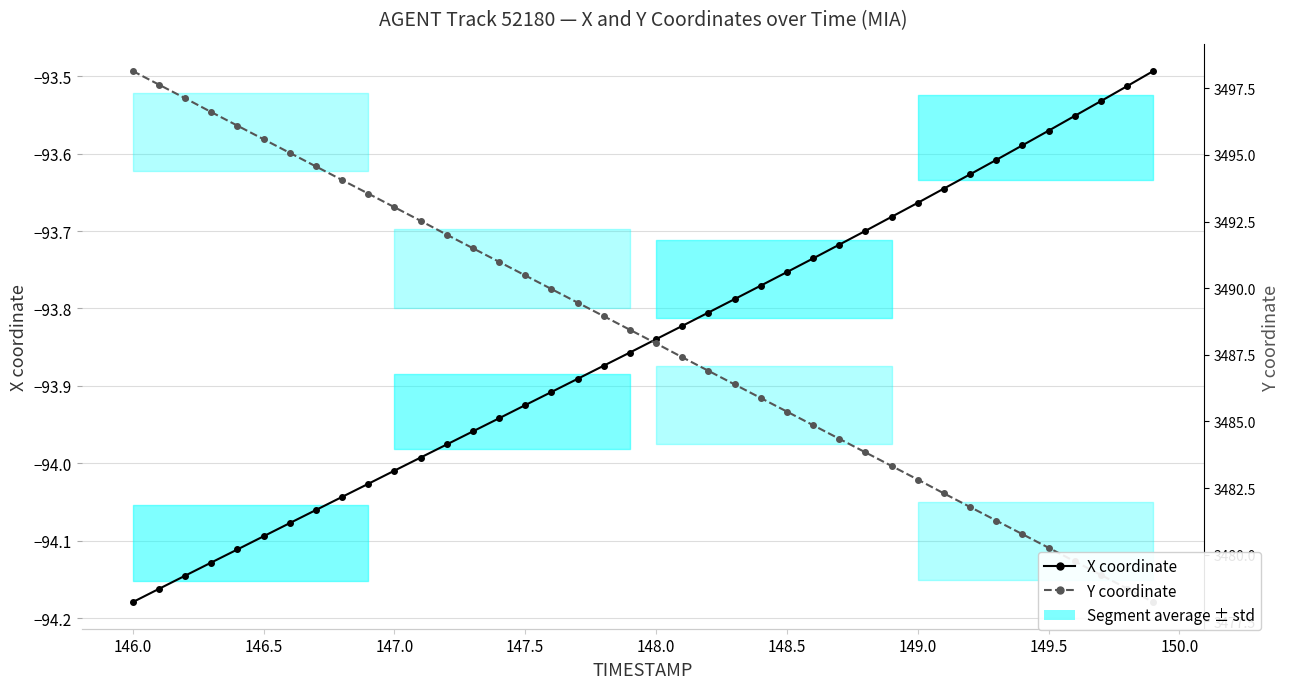

What is the average value of the X coordinate series?

-93.8